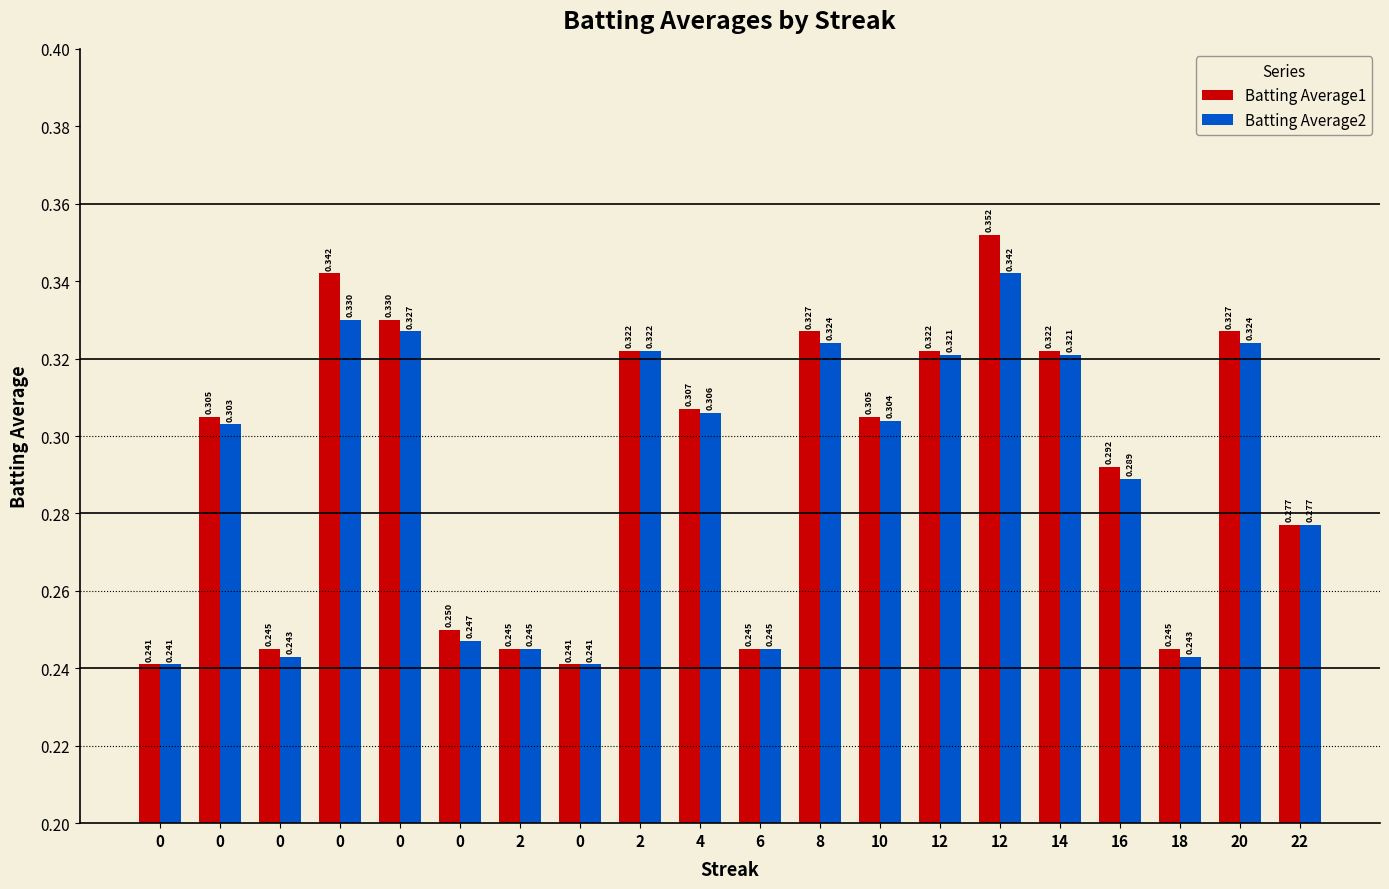

How many Batting Average2 values are between 0 and 1?

20